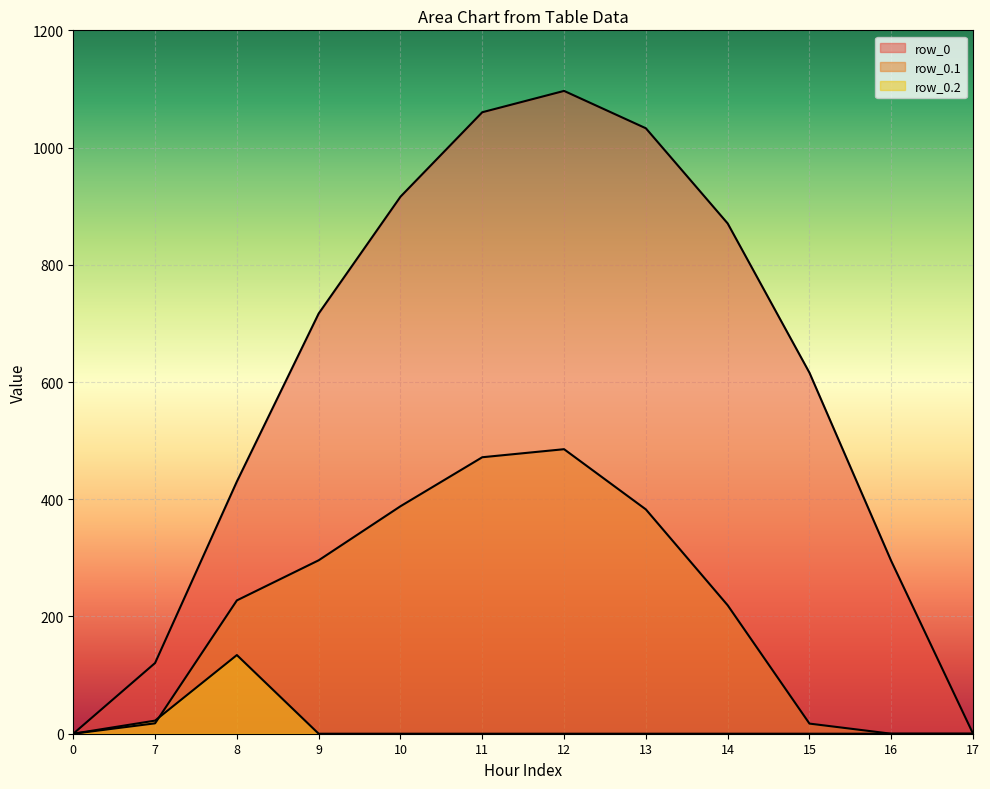

The value of row_0.2 at 10 is 93.0. True or false?

False